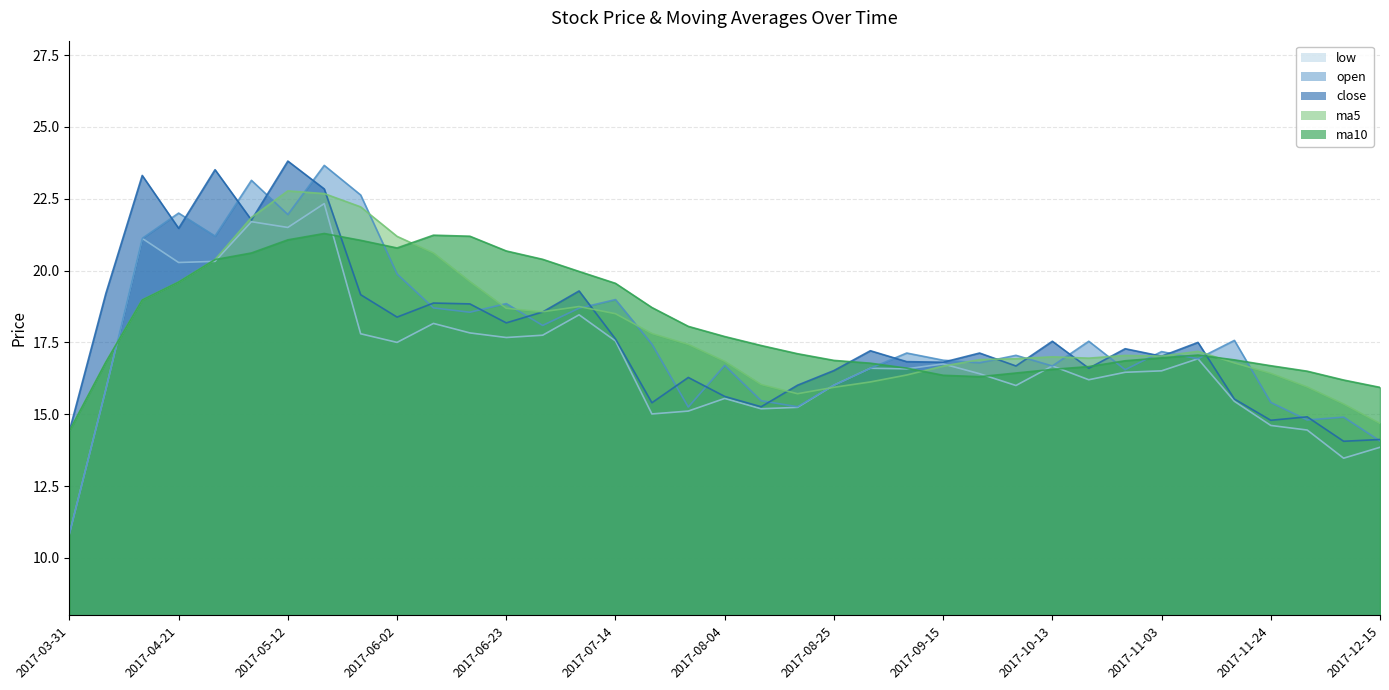

What position from the left is 2017-07-07?

15